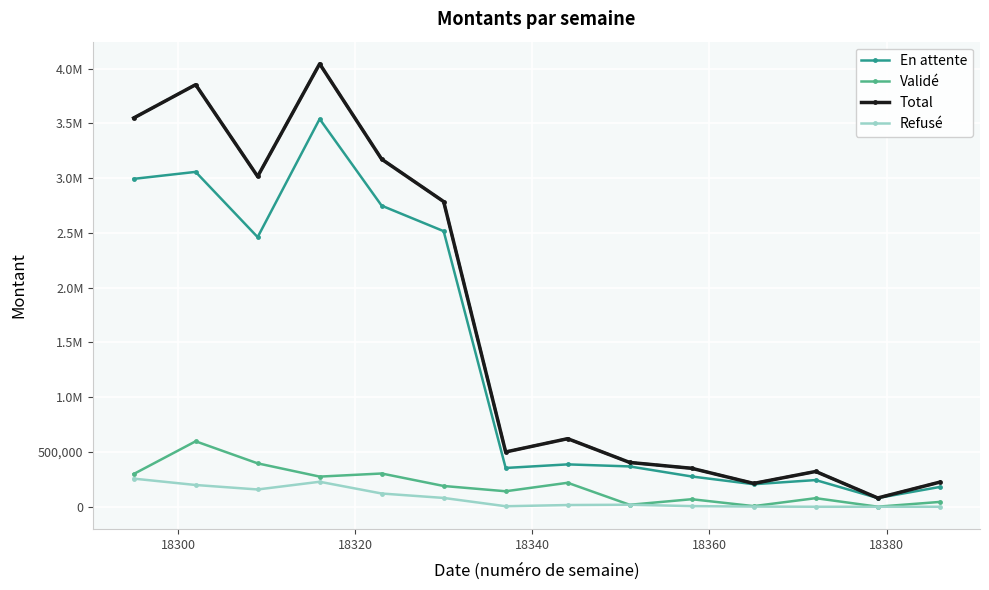

What are all the series names shown in the legend?

En attente, Validé, Total, Refusé